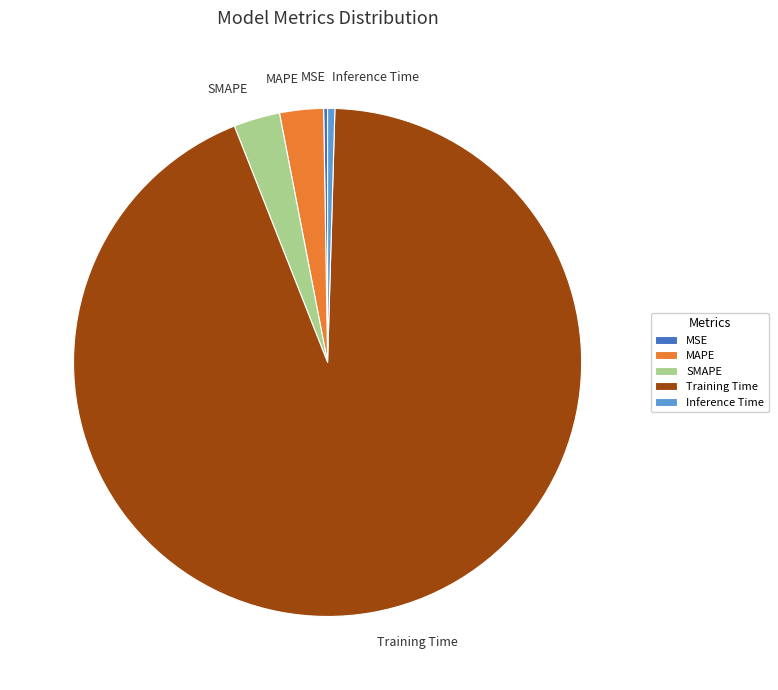

Is there any slice that represents more than half of the pie?

Yes